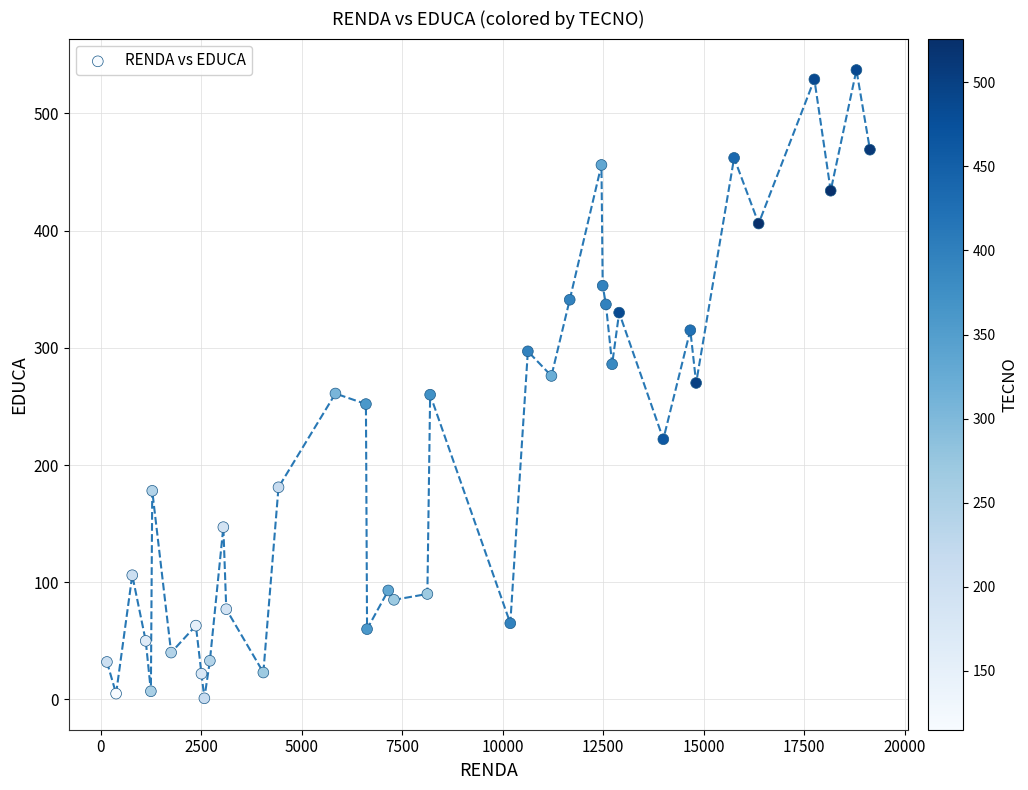

What is the range of Y values (max minus min)?

536